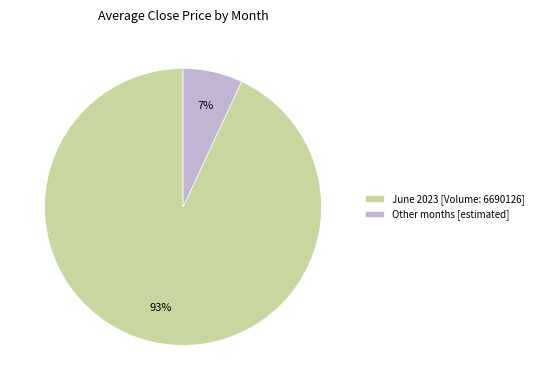

To the nearest percent, what is the average slice percentage?

50%